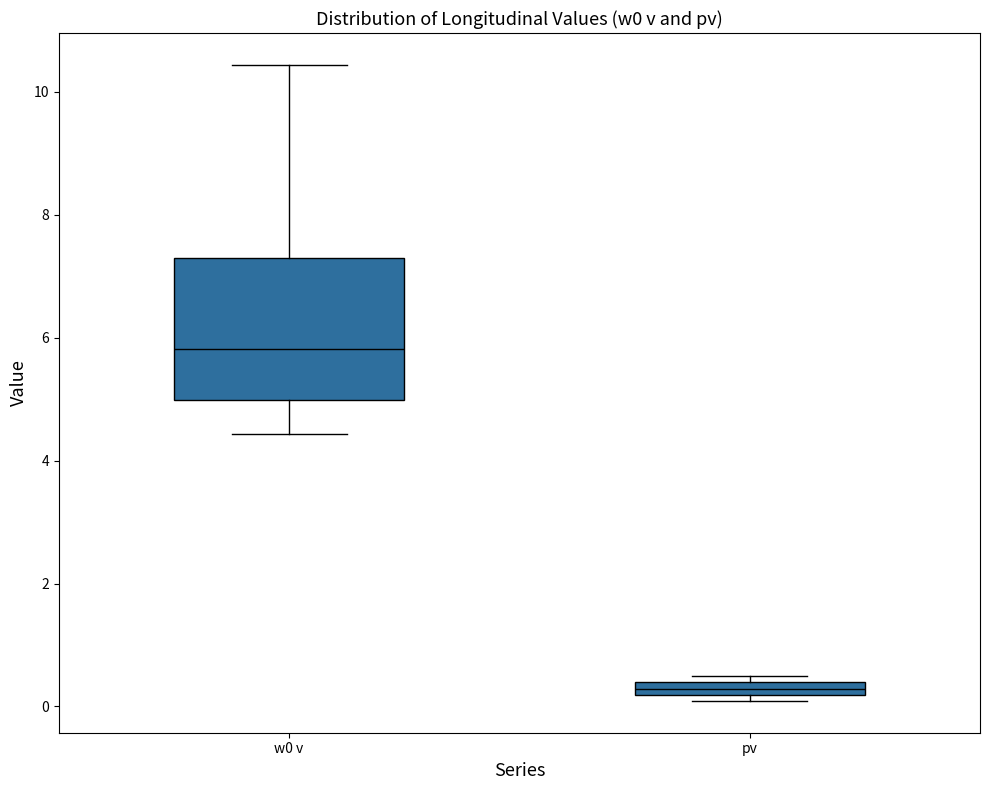

Which box has the highest median line?

w0 v